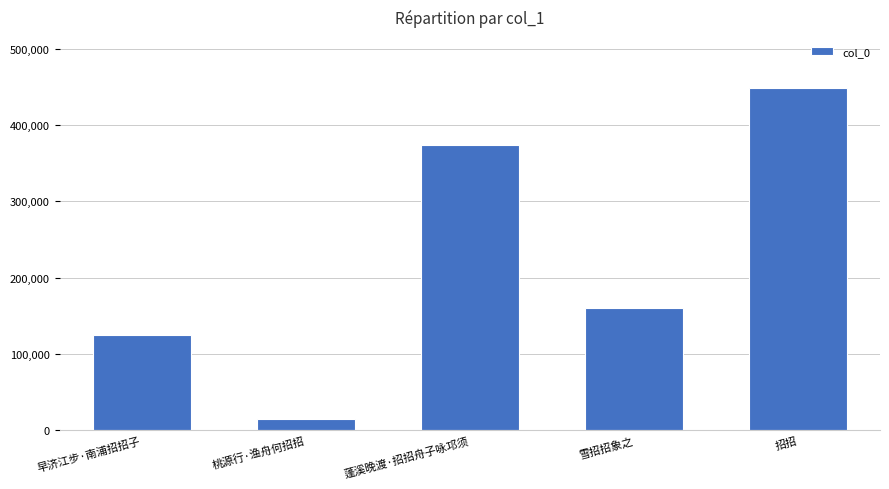

Reading right to left, list all the values displayed in this chart.

447965	160505	373094	14807	124417